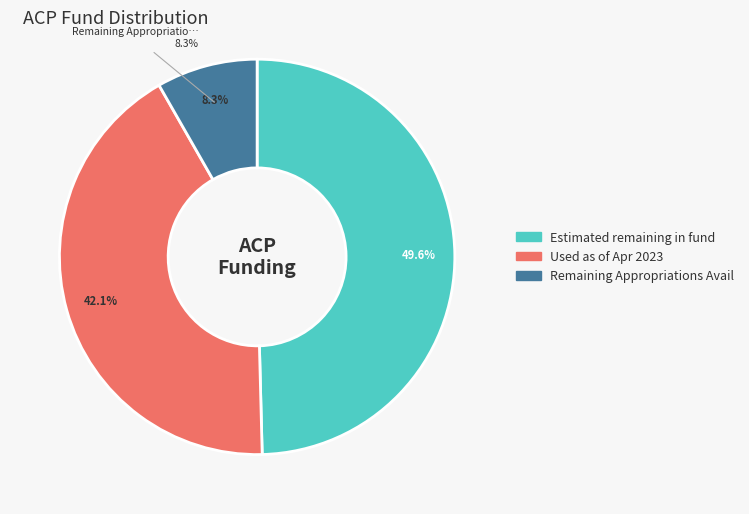

To the nearest percent, what percentage of the pie is Estimated remaining in fund (June 2023)?

50%